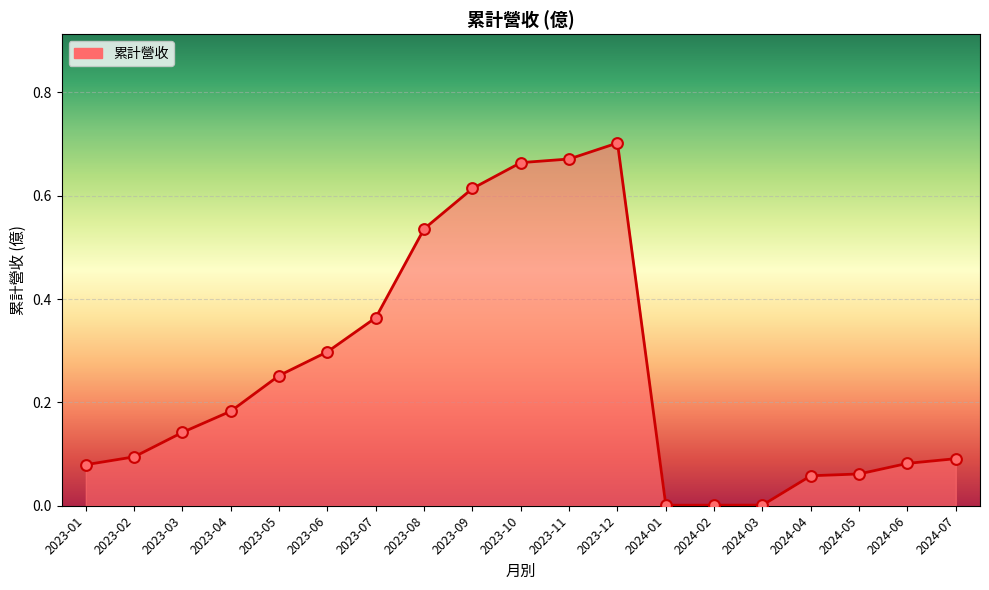

What is the change in value from 2023-07 to 2023-11?

+0.3